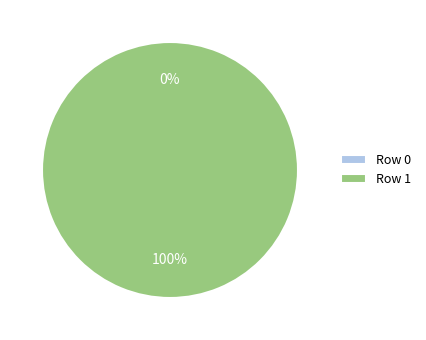

Is the sum of Row 1 and Row 0 greater than half?

Yes